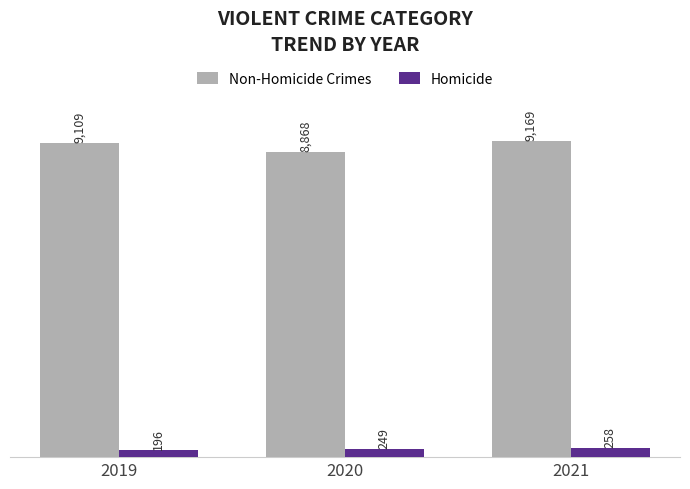

What are all the series names shown in the legend?

Non-Homicide Crimes, Homicide